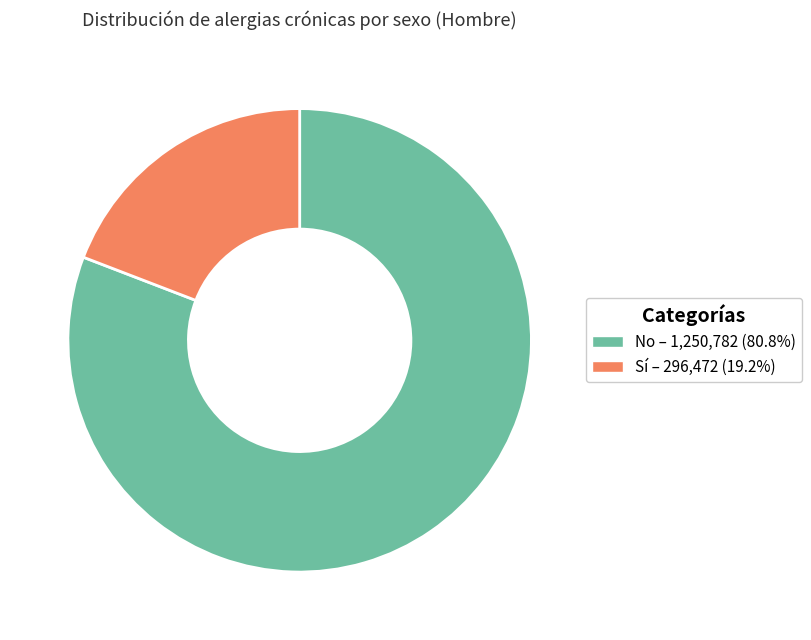

Is there a majority slice in this chart?

Yes